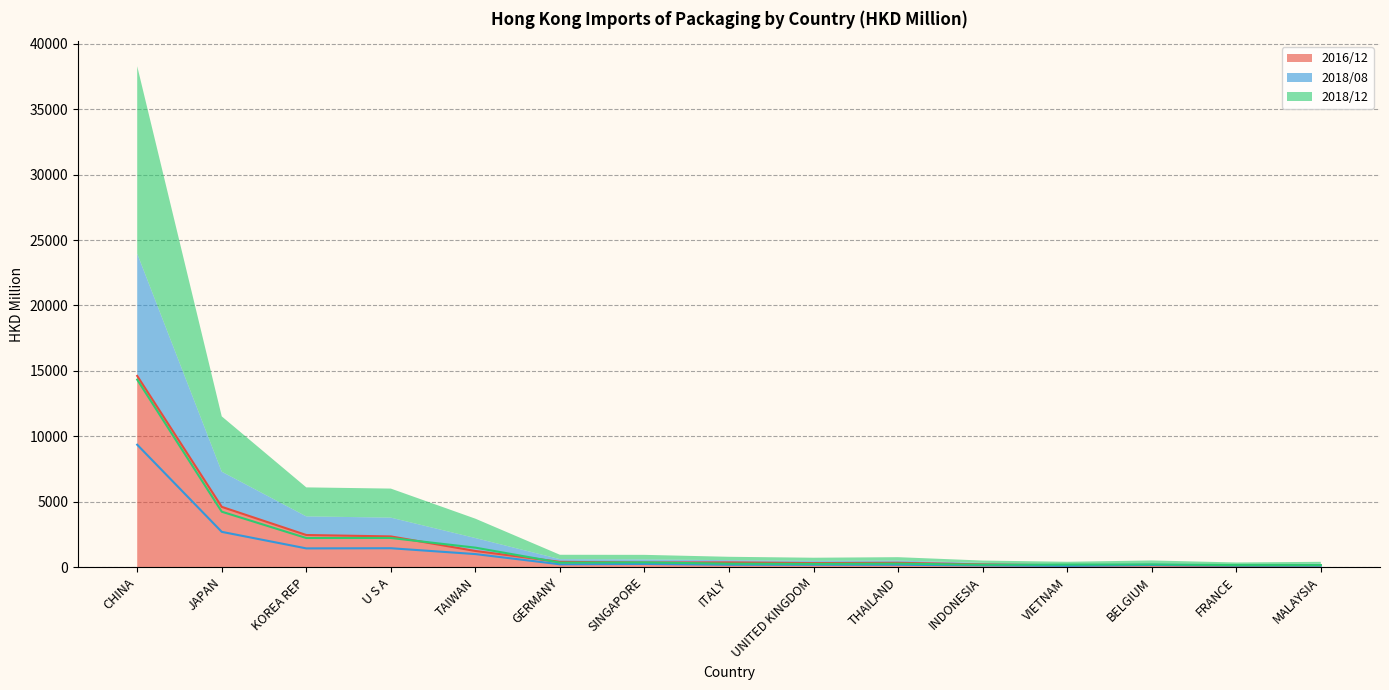

True or false: 201808 has a value of 197.9 at INDONESIA.

True